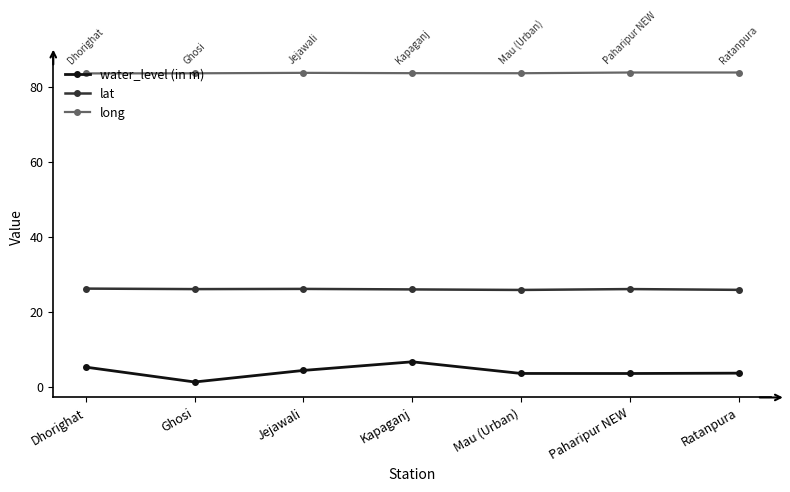

What is the maximum value for water_level (in m)?

6.8